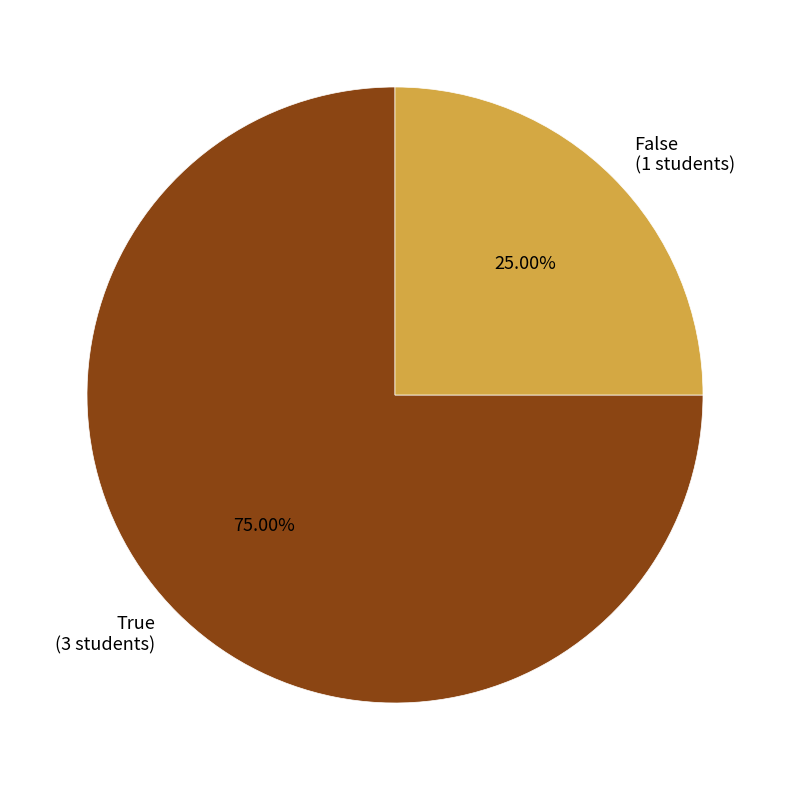

Rank the categories by value from highest to lowest.

True, False